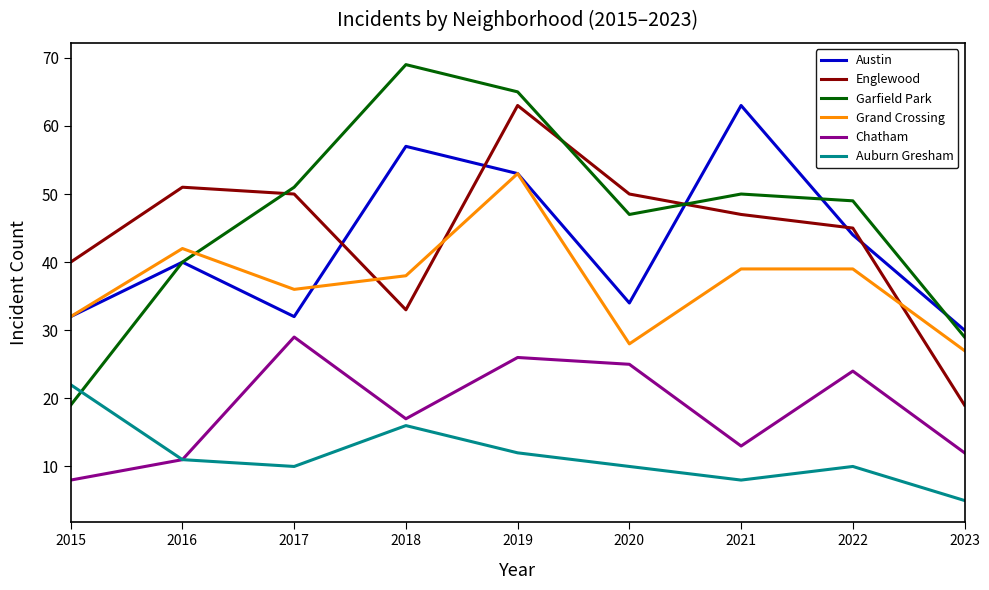

How many times do Grand Crossing and Englewood cross each other?

3